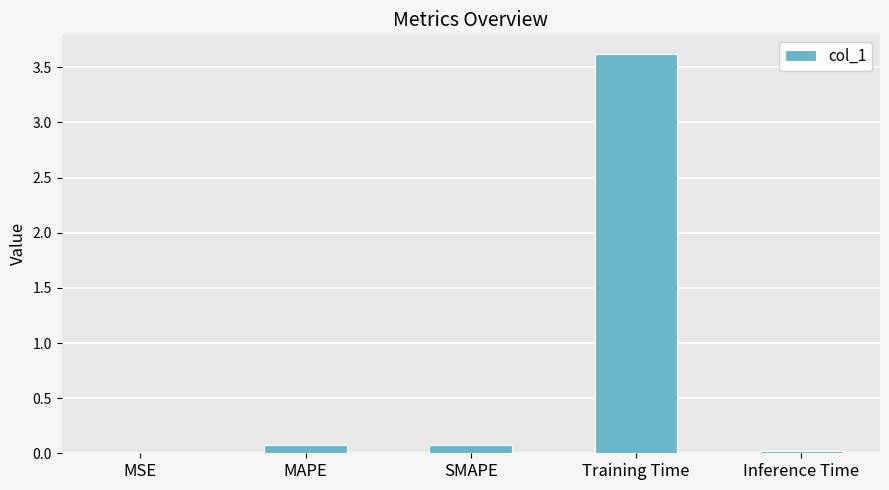

Between Training Time and MAPE, which is larger?

Training Time